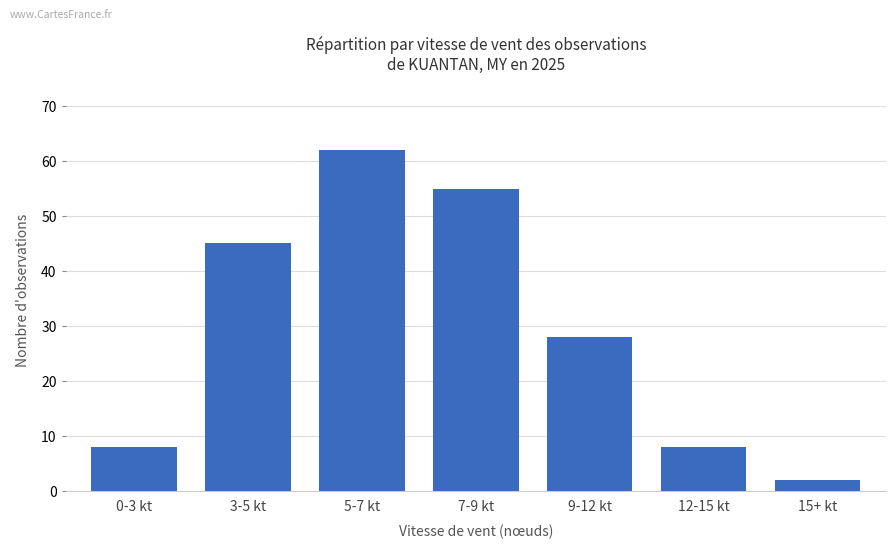

What is the sum of all values?

208